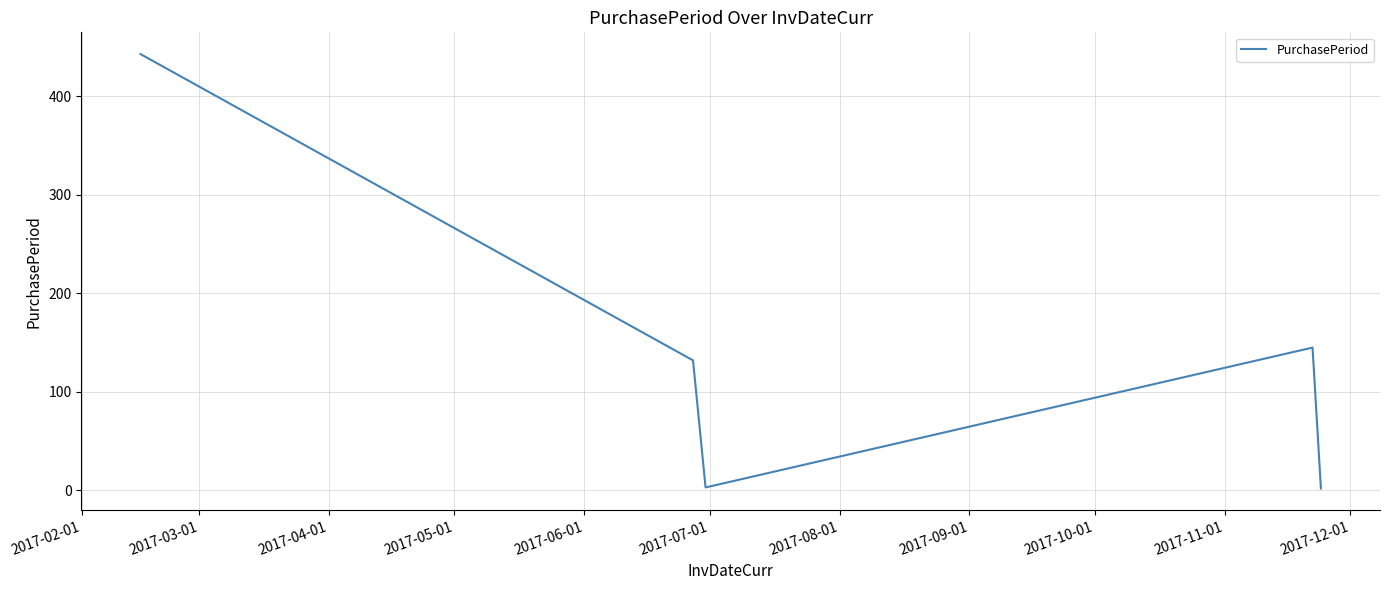

True or false: the data has more than 1 interior local peaks.

False